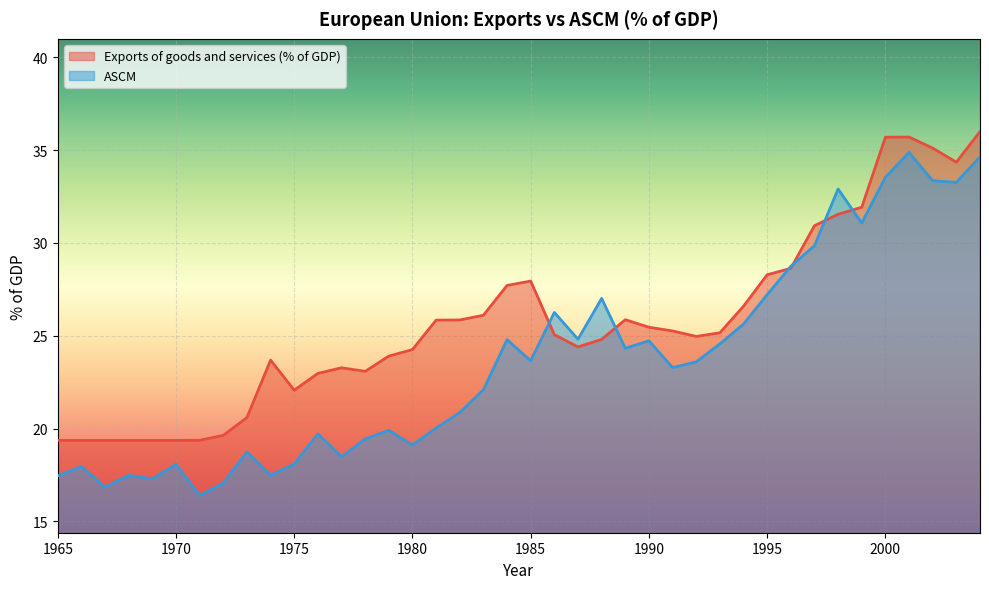

At which category does the chart reach its minimum across all series?

1971